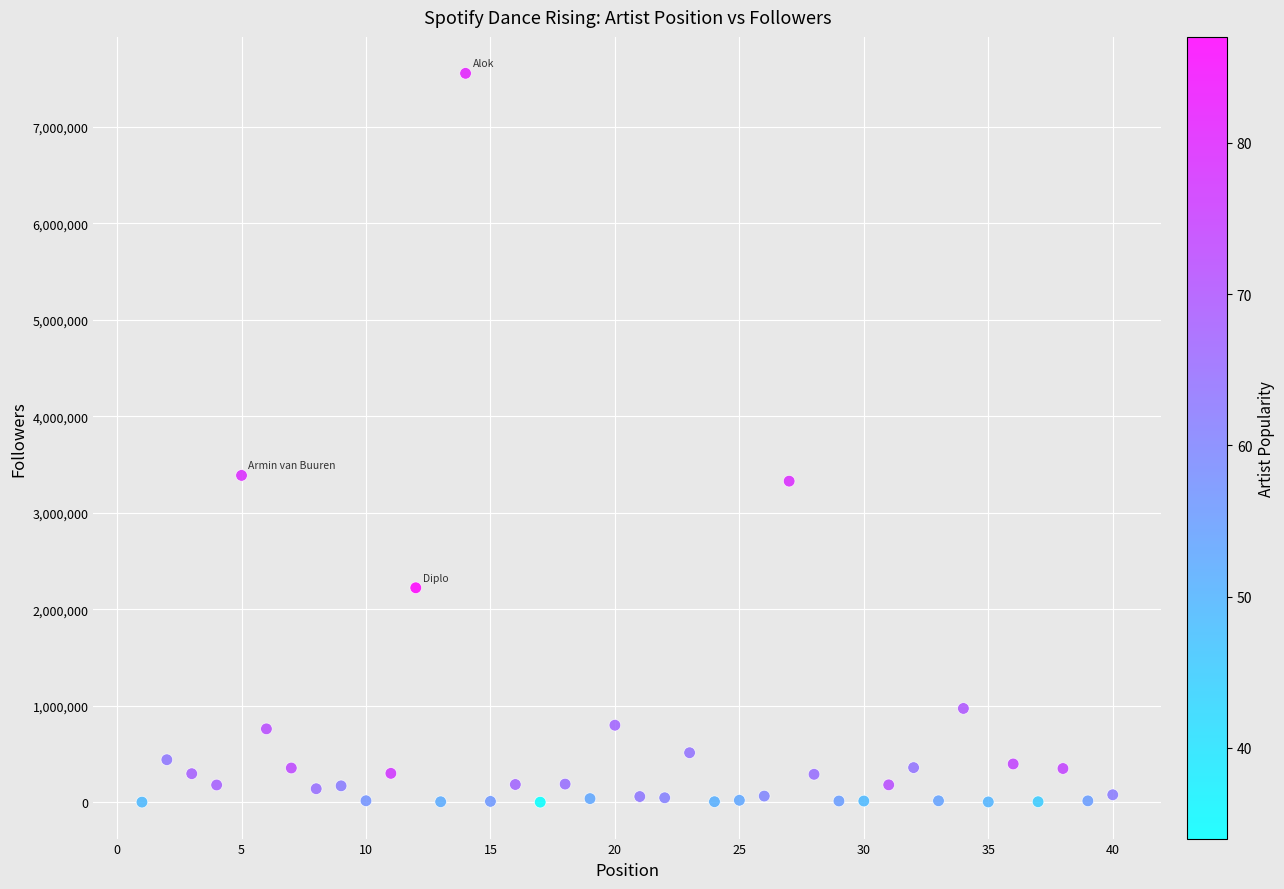

What is the range of X values (max minus min)?

39